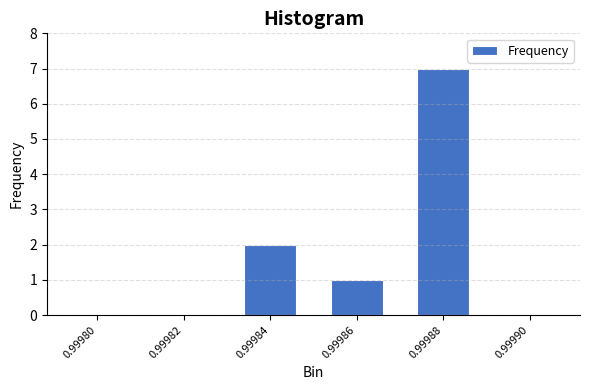

Reading left to right, extract all data points from this chart.

0.99980=0	0.99982=0	0.99984=2	0.99986=1	0.99988=7	0.99990=0